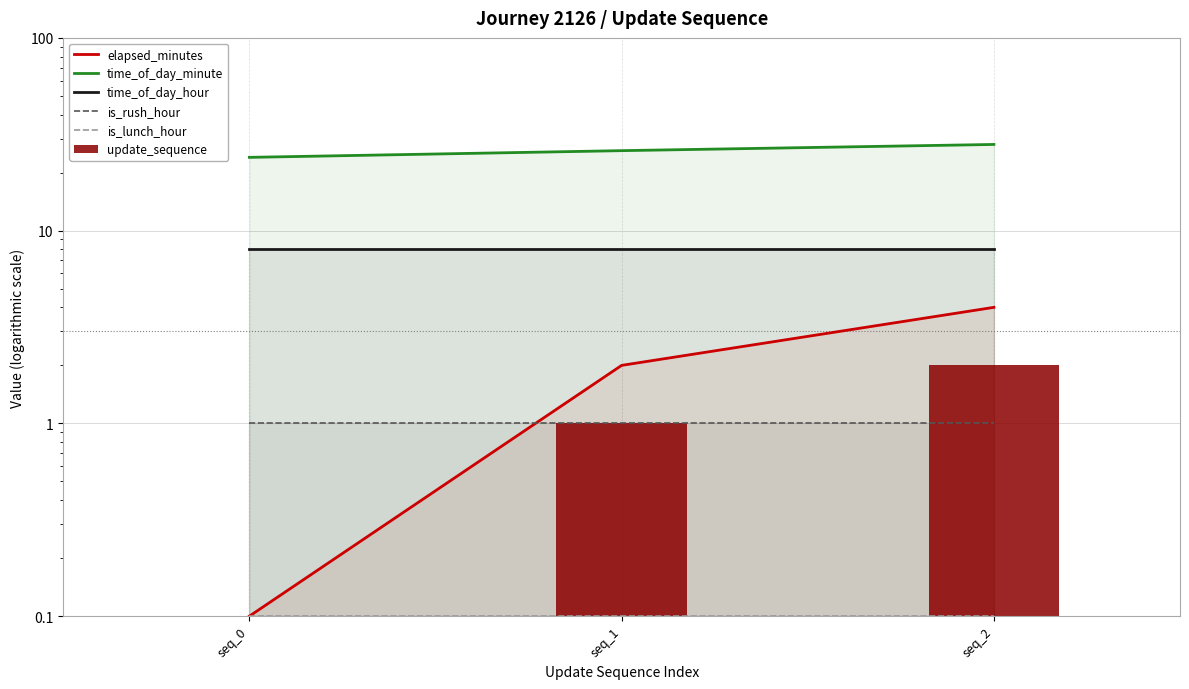

Reading right to left, extract all data points from this chart.

elapsed_minutes: 4.0	2.0	0.1
time_of_day_minute: 28.0	26.0	24.0
time_of_day_hour: 8.0	8.0	8.0
is_rush_hour: 1.0	1.0	1.0
is_lunch_hour: 0.1	0.1	0.1
update_sequence: 2.0	1.0	0.0